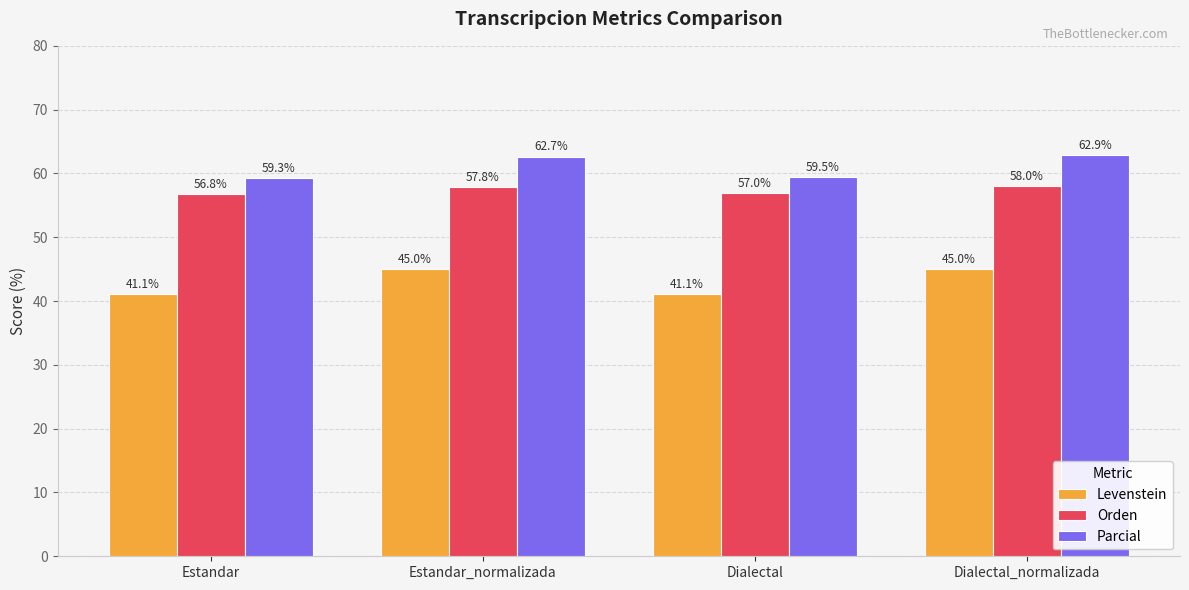

How many data points in Levenstein are less than 44?

2